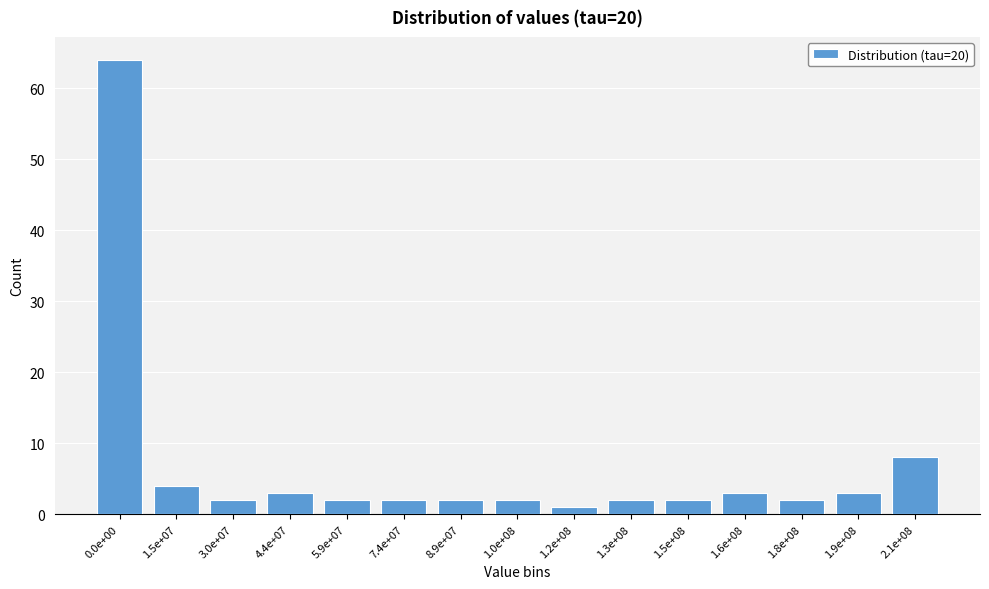

Reading left to right, extract all data points from this chart.

0.0e+00=64	1.5e+07=4	3.0e+07=2	4.4e+07=3	5.9e+07=2	7.4e+07=2	8.9e+07=2	1.0e+08=2	1.2e+08=1	1.3e+08=2	1.5e+08=2	1.6e+08=3	1.8e+08=2	1.9e+08=3	2.1e+08=8